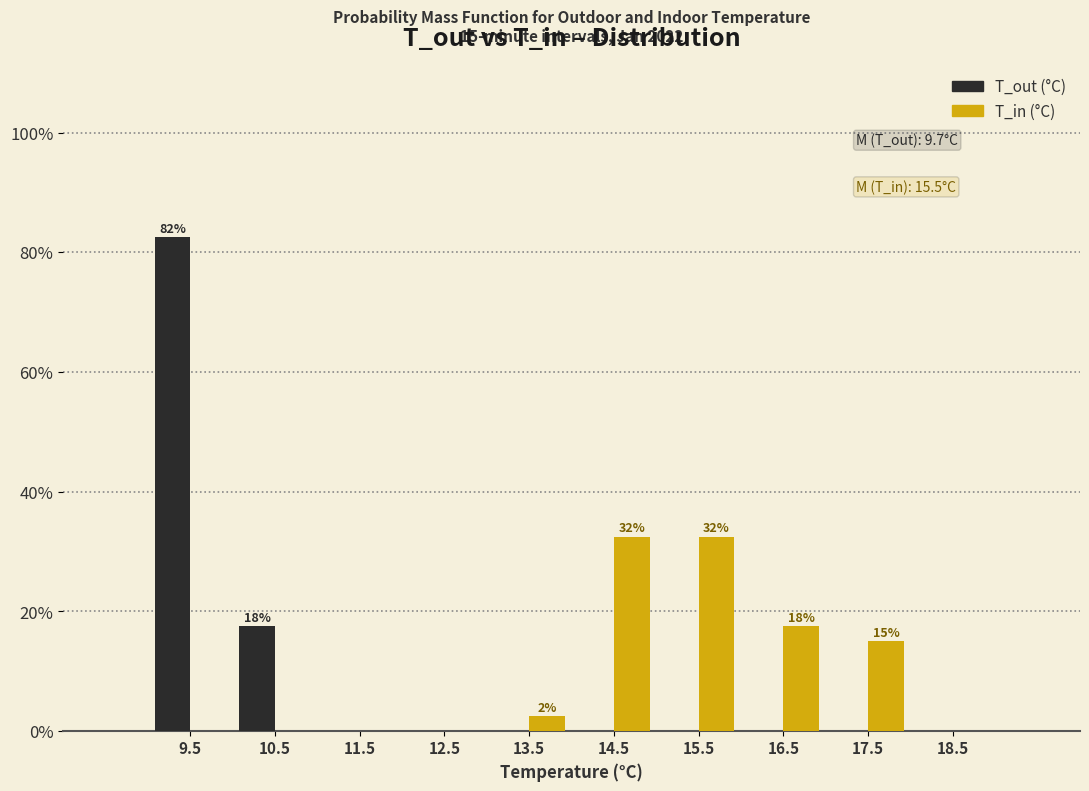

In the T_out (°C) series, which range on the x-axis has the tallest bar?

9 to 10